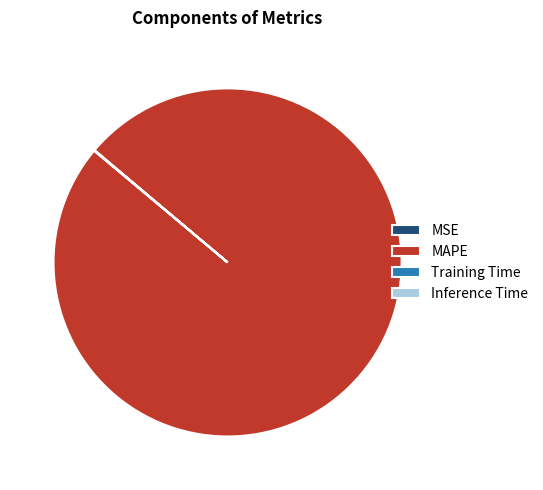

Which slice is the largest?

MAPE